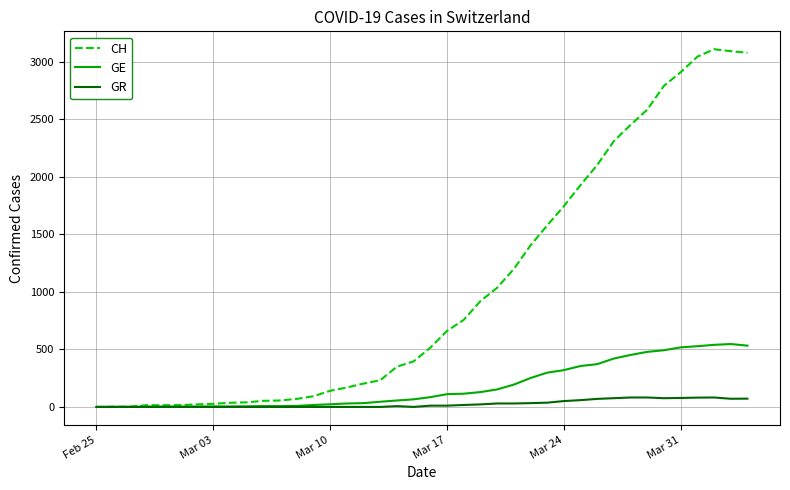

Which series has the largest total across all categories?

CH